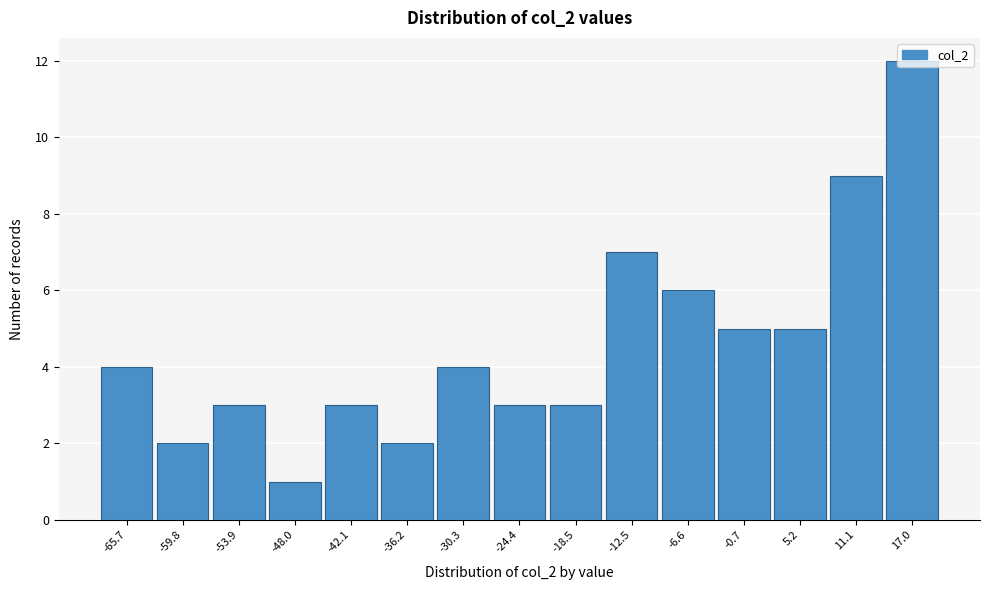

What is the maximum value shown in the chart?

12